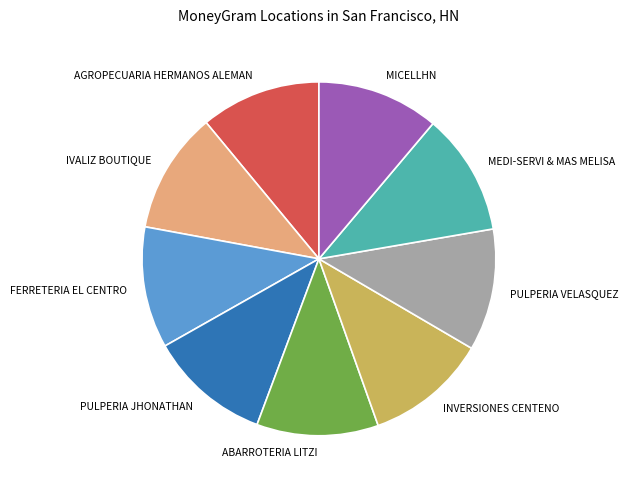

Is it true that INVERSIONES CENTENO is 4% of the pie?

False